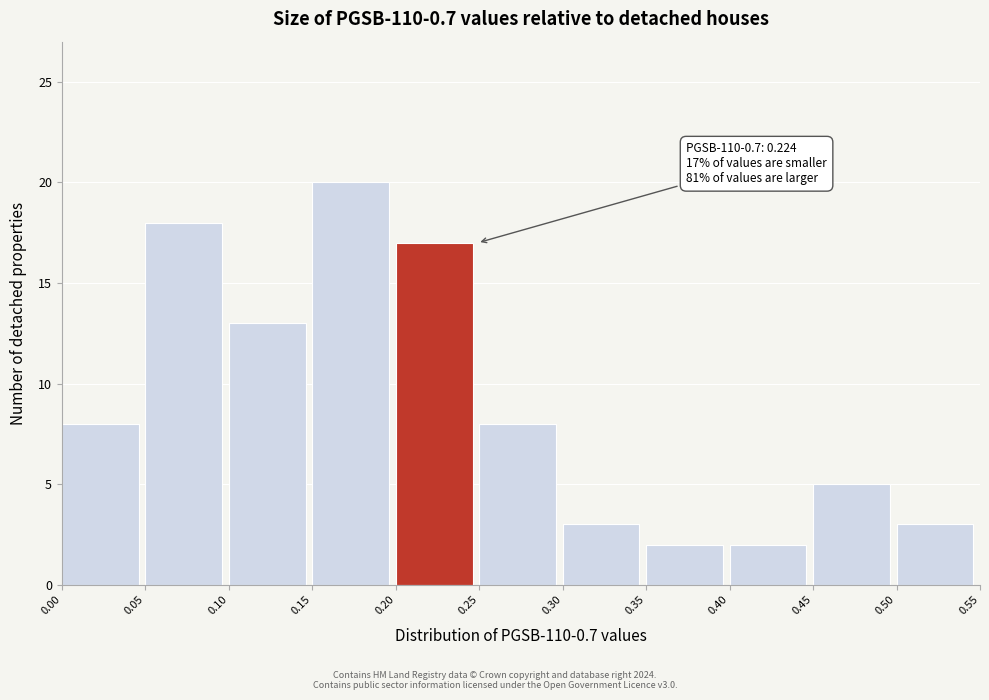

Over which range of the x-axis is the bar tallest?

0.15 to 0.20